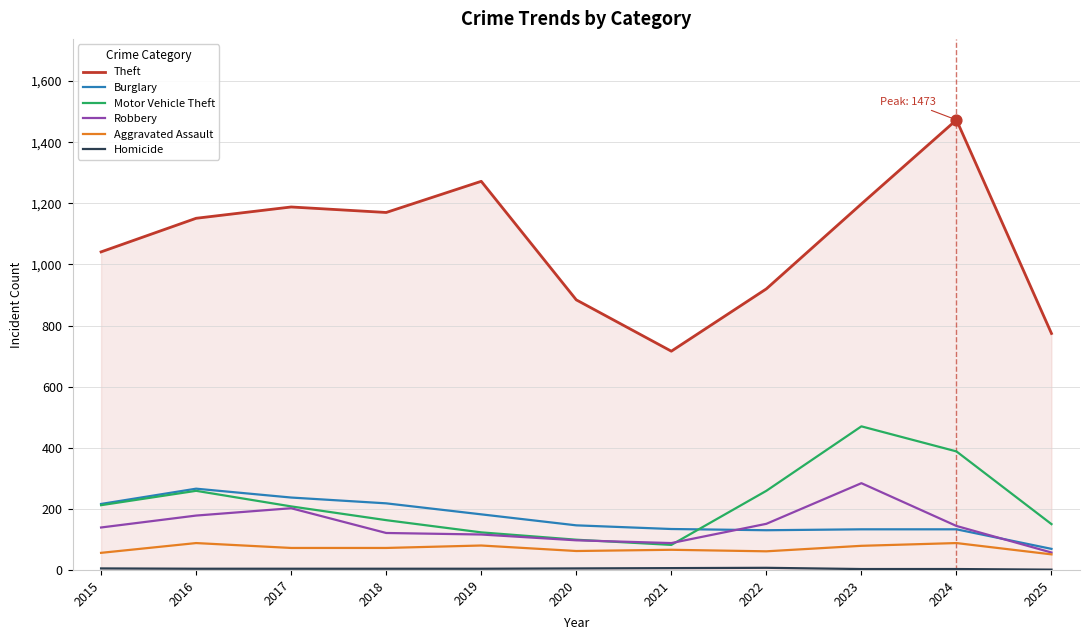

Which series has the largest total across all categories?

Theft